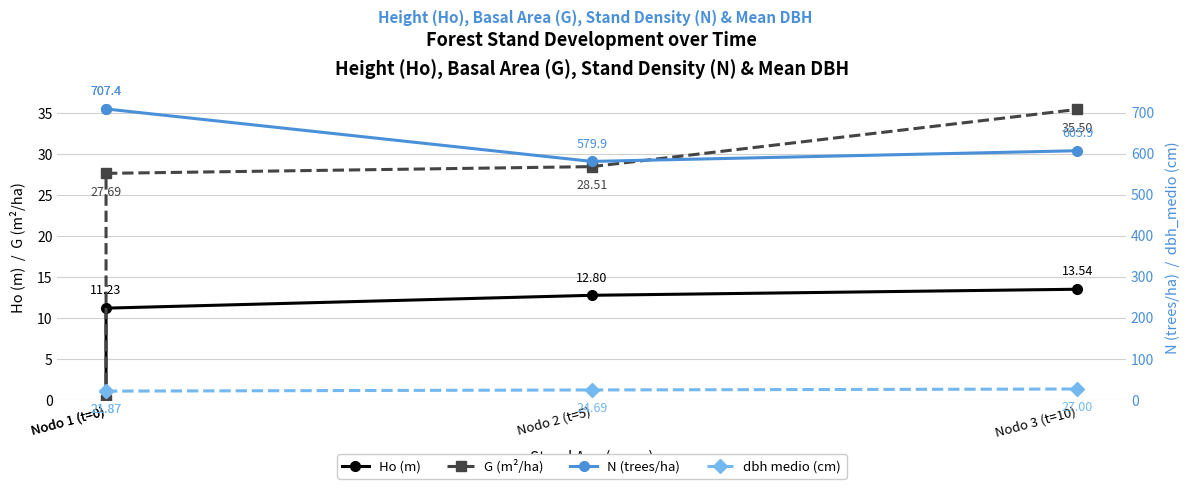

Reading left to right, list all the values displayed in this chart.

Ho (m): 0.0	11.2	12.8	13.5
G (m²/ha): 0.0	27.7	28.5	35.5
N (trees/ha): 707.4	707.4	579.9	605.9
dbh medio (cm): 21.9	21.9	24.7	27.0